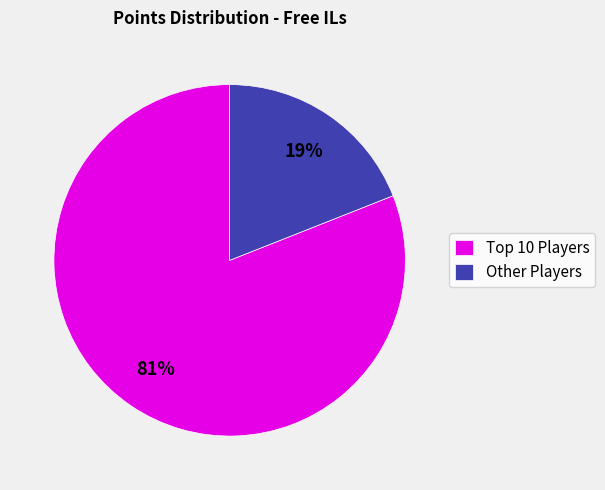

To the nearest percent, what is the difference between the largest and smallest slice percentages?

62%